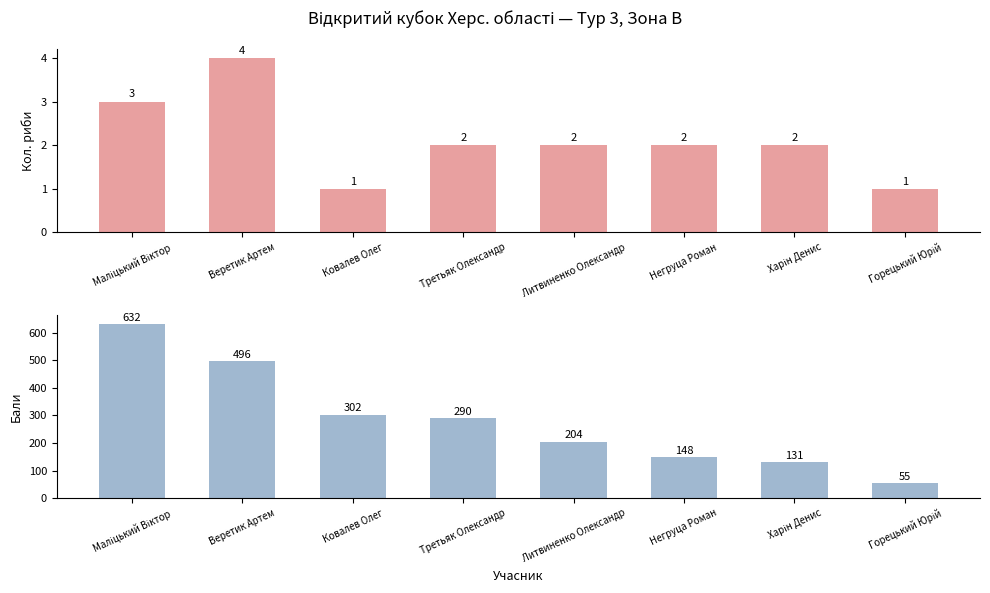

Rank the categories by Бали value from lowest to highest.

Горецький Юрій, Харін Денис, Негруца Роман, Литвиненко Олександр, Третьяк Олександр, Ковалев Олег, Веретик Артем, Маліцький Віктор